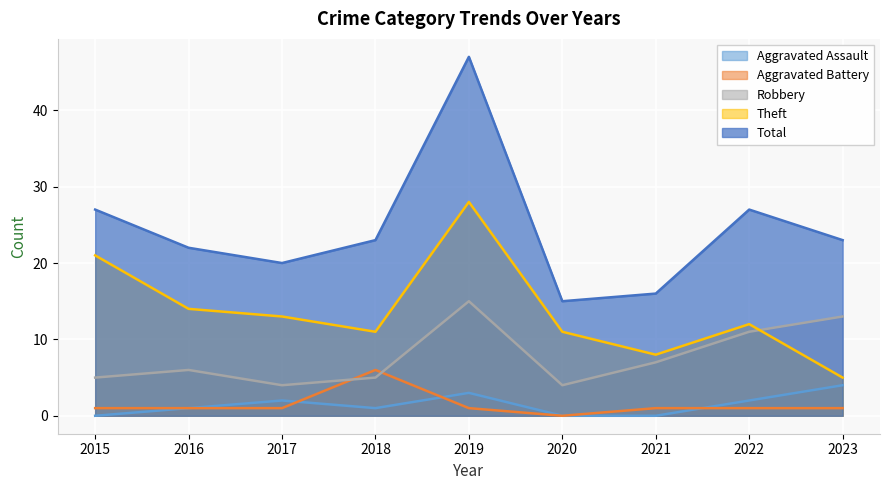

How many Aggravated Assault values are between 0 and 2?

7